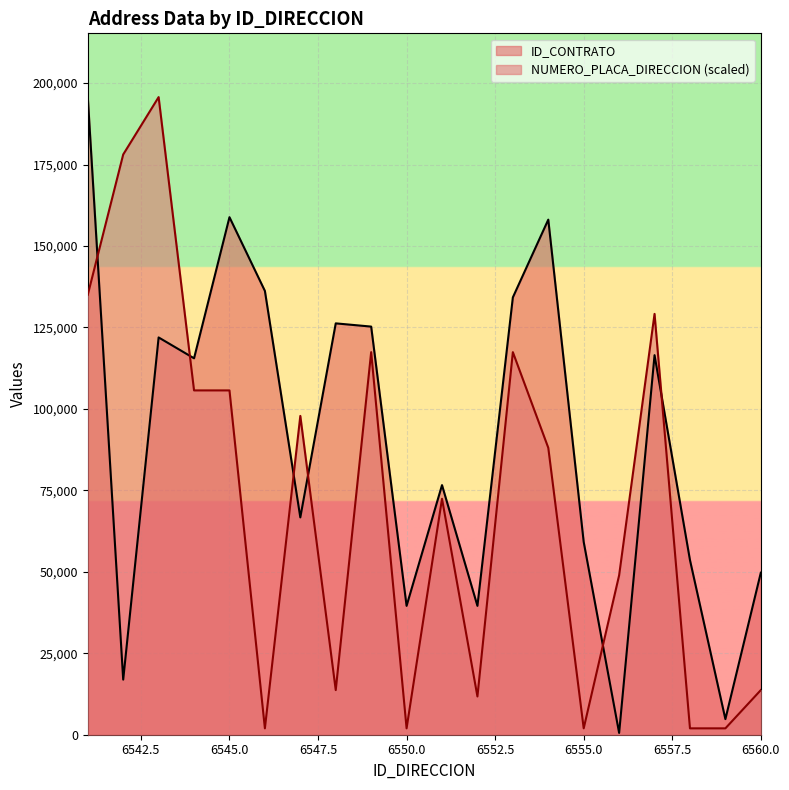

The ID_CONTRATO series shows 310349.3 at 6541. True or false?

False